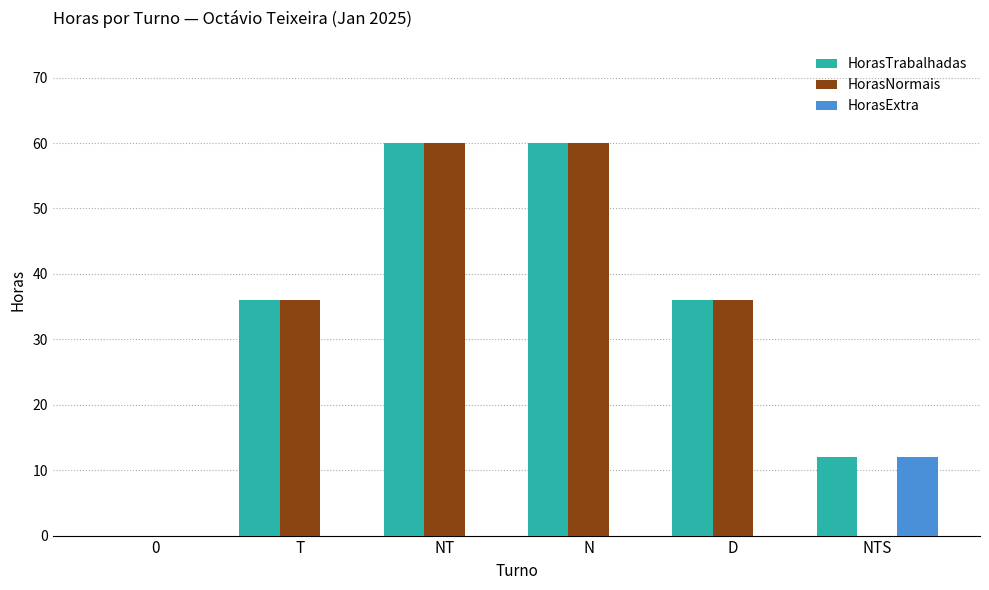

Is the value of HorasNormais at NTS greater than the value of HorasExtra at NTS?

No